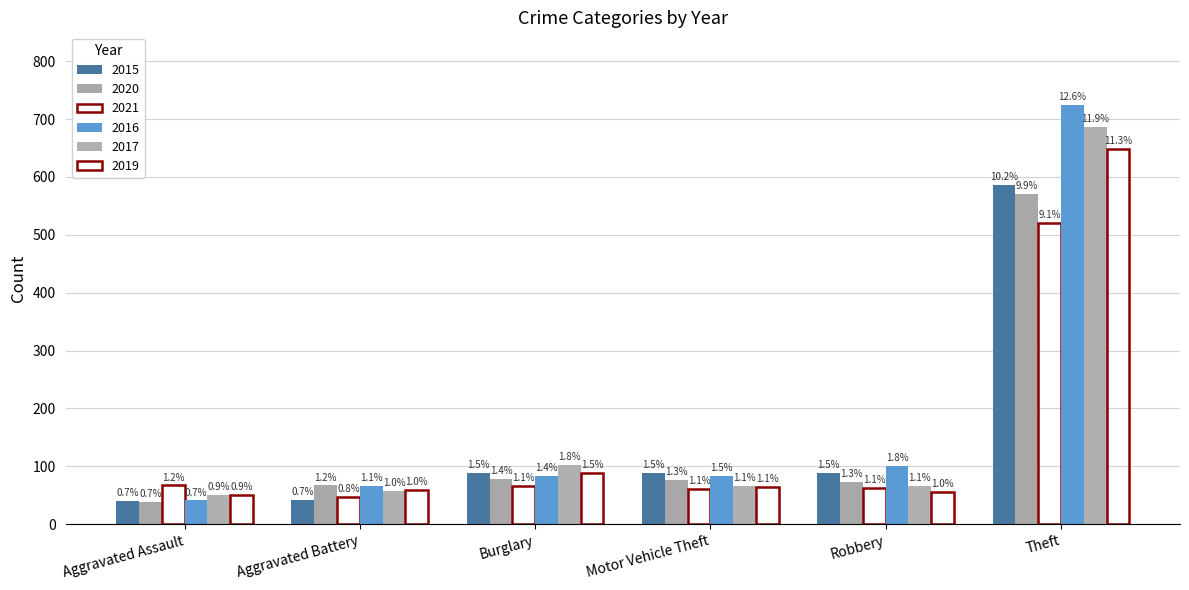

How many bars are there in each group?

6